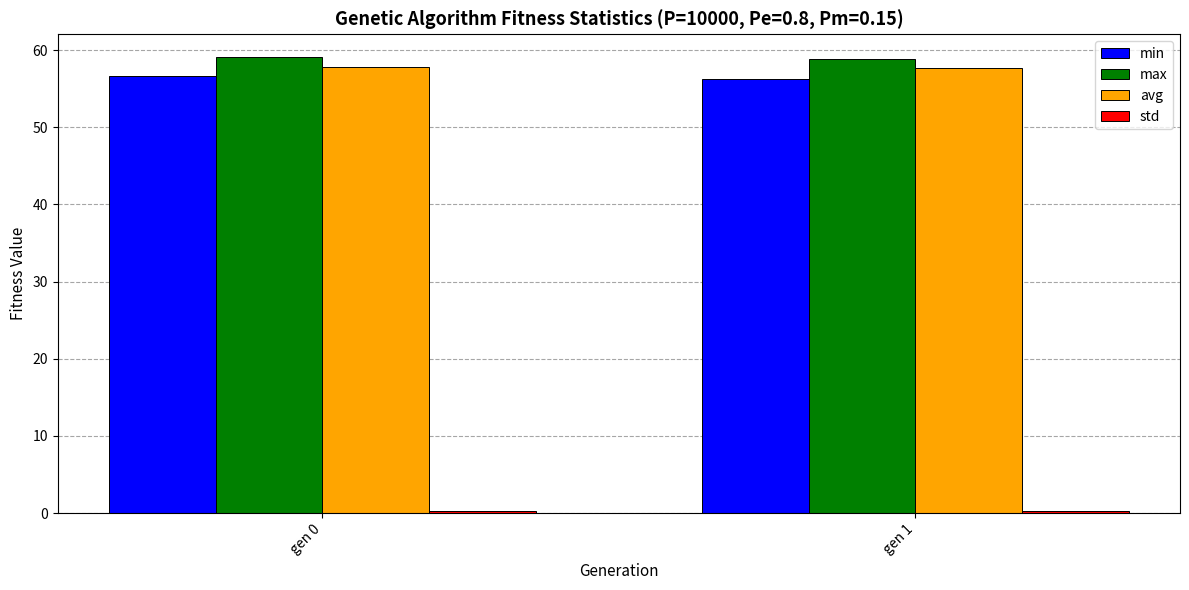

The value of min at gen 1 is 56.3. True or false?

True